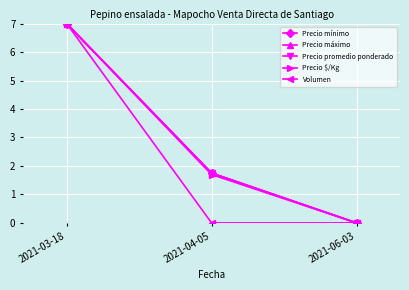

Reading left to right, what are all the values shown in this chart?

Precio mínimo: 7.0	1.8	0.0
Precio máximo: 7.0	1.8	0.0
Precio promedio ponderado: 7.0	1.8	0.0
Precio $/Kg: 7.0	1.7	0.0
Volumen: 7.0	0.0	0.0